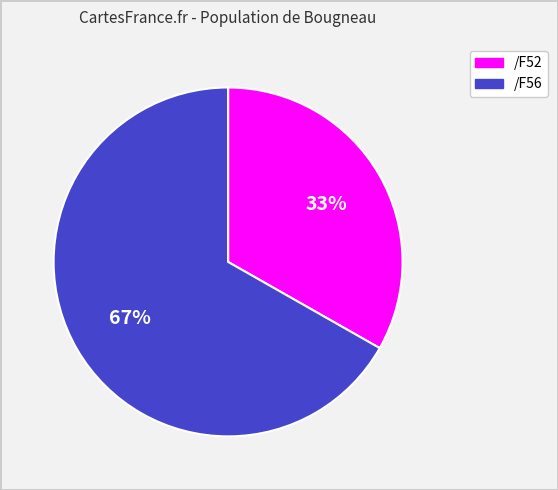

Is there a majority slice in this chart?

Yes